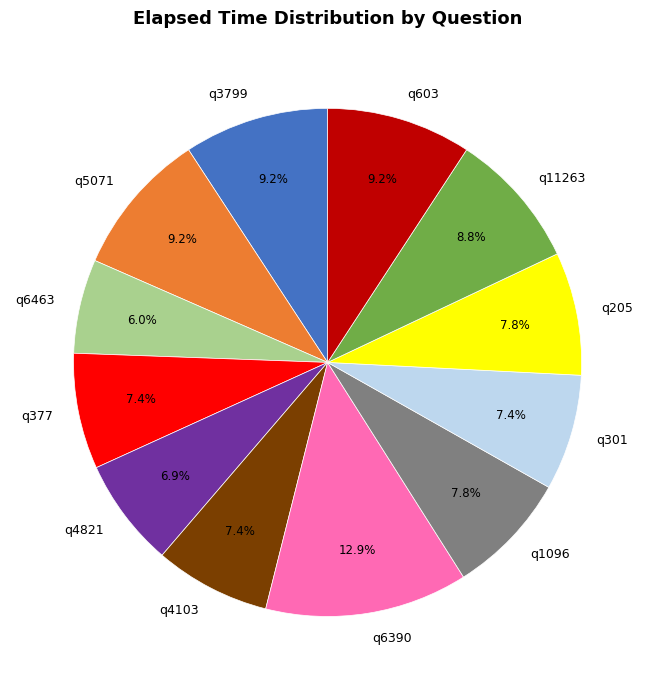

Is there any slice that represents more than half of the pie?

No